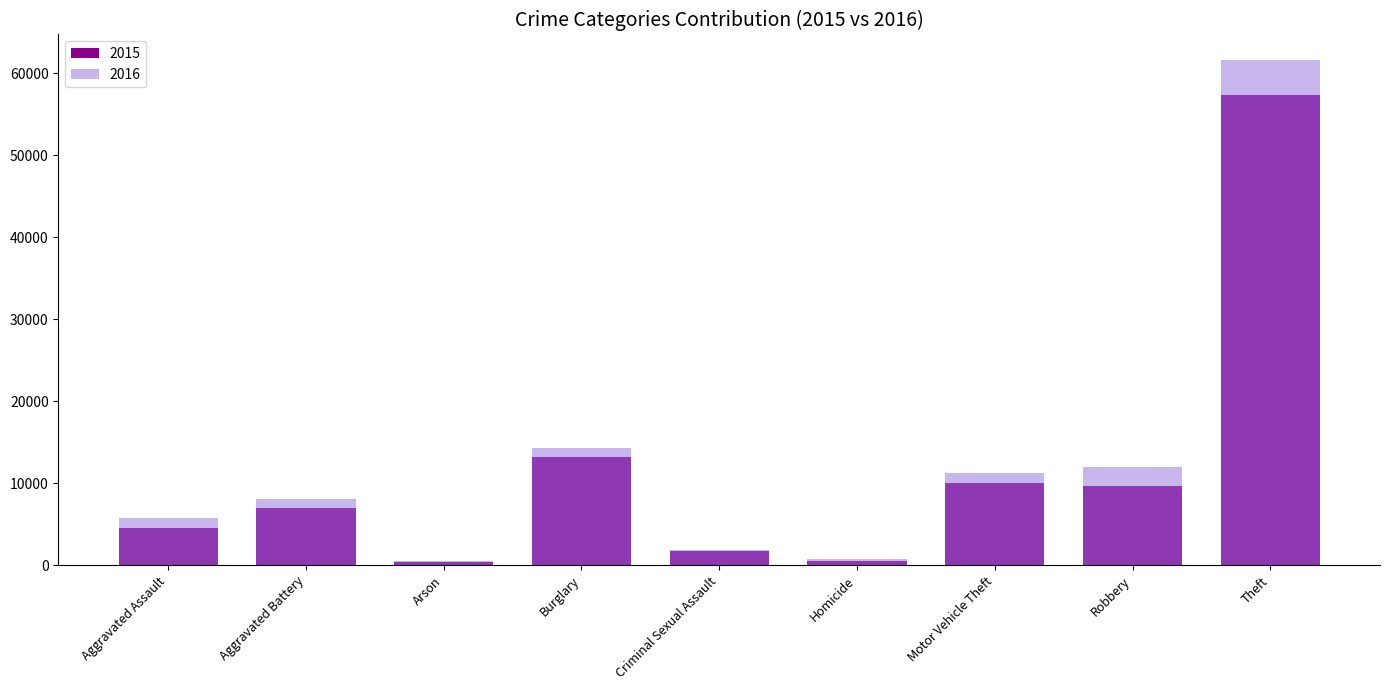

How many data points in 2016 are less than 8085?

4